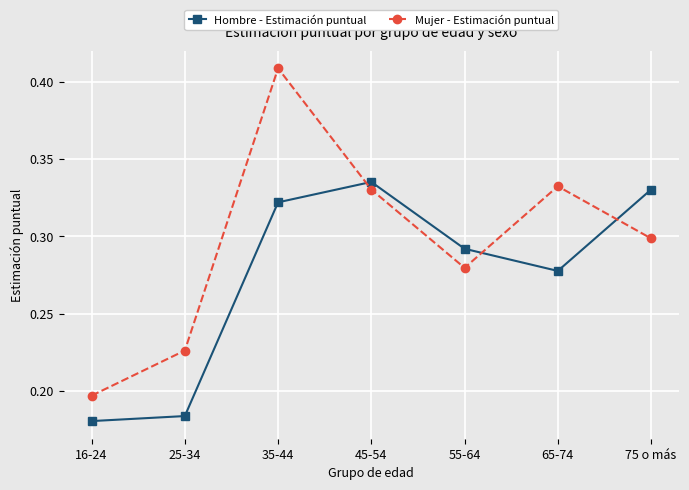

The Mujer - Estimación puntual series shows 0.3 at 75 o más. True or false?

True